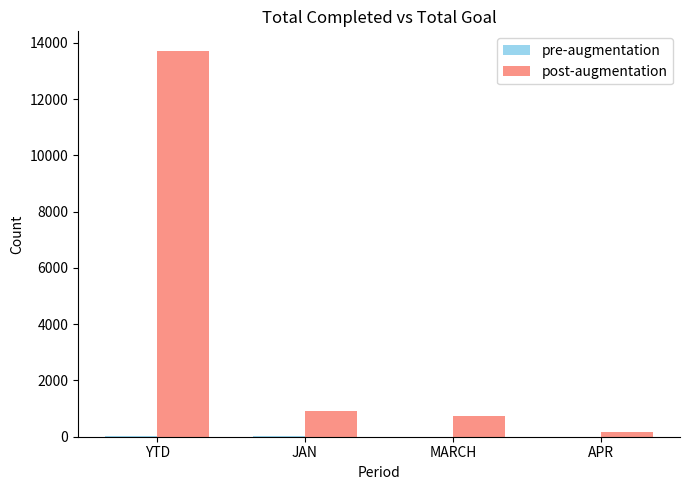

At which label is post-augmentation closest to 6940?

JAN